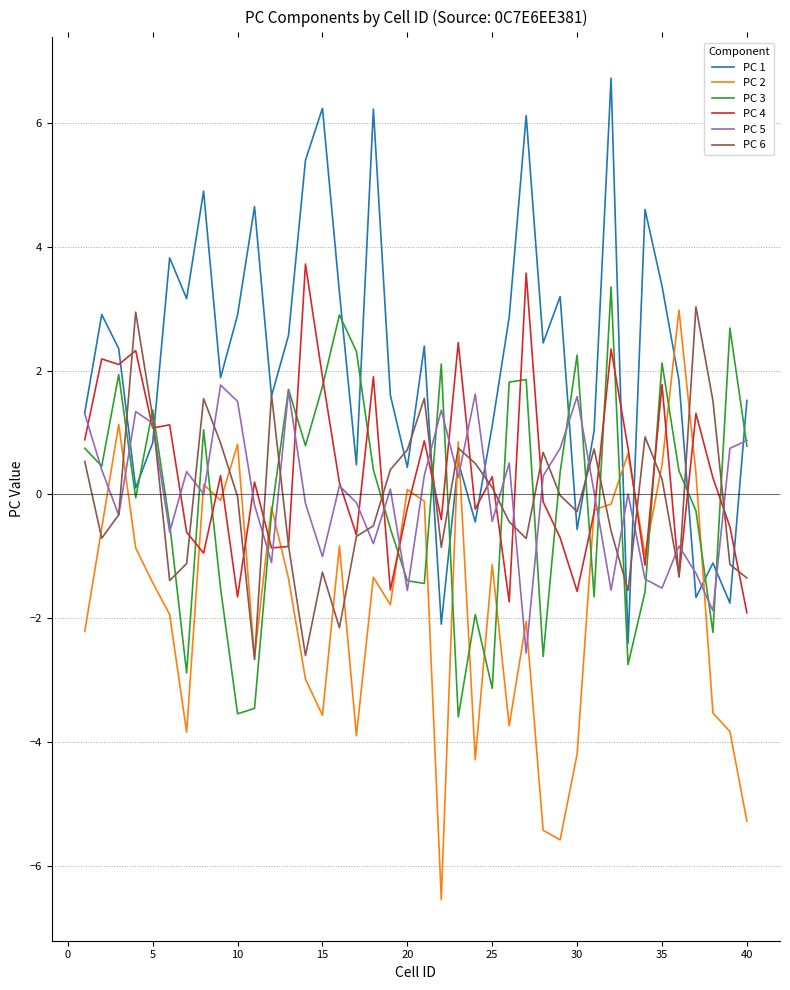

Which series has the largest total across all categories?

PC 1